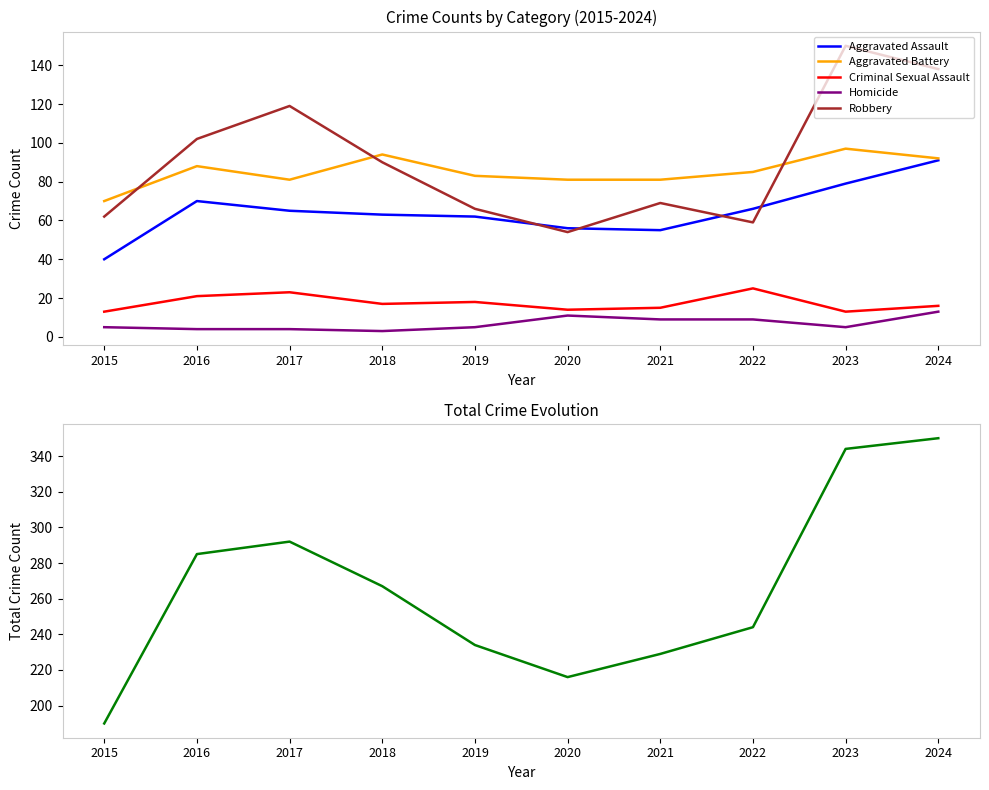

True or false: Robbery has a value of 31 at 2018.

False